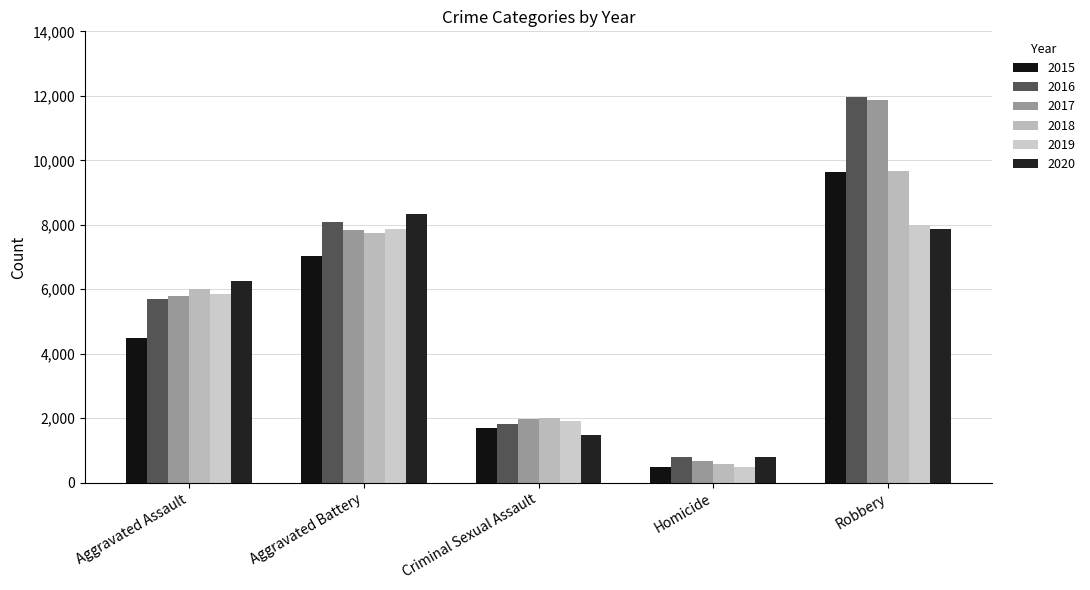

List the labels in order of 2020 value, smallest first.

Homicide, Criminal Sexual Assault, Aggravated Assault, Robbery, Aggravated Battery